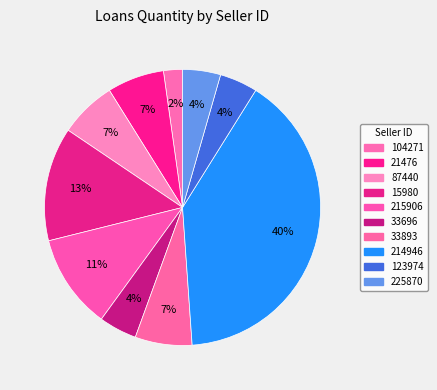

How many slices are in this pie chart?

10